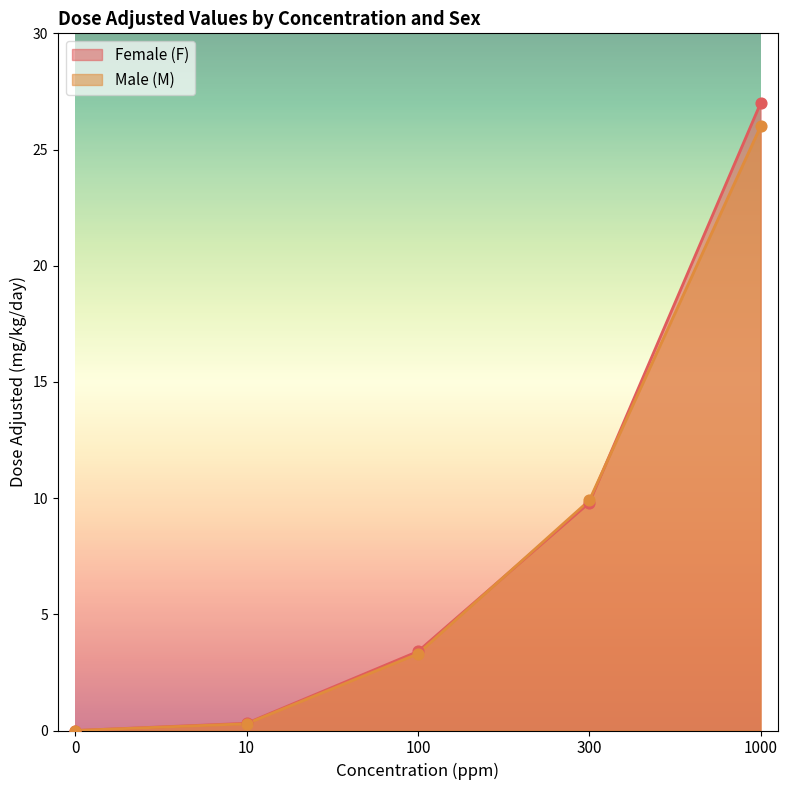

What is the total value across all series at 10?

0.6